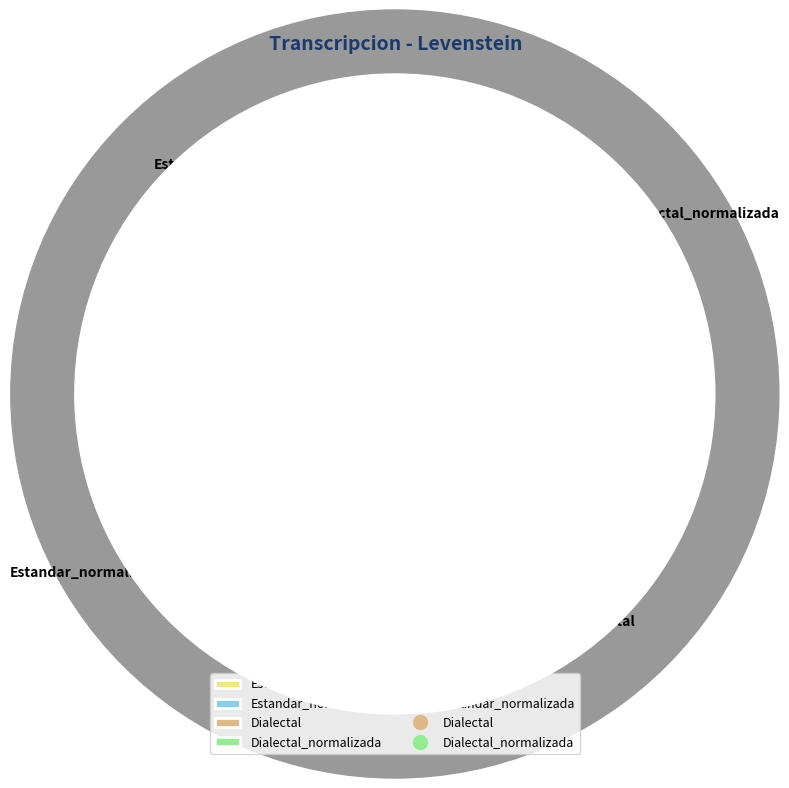

To the nearest percent, what is the combined percentage of Dialectal_normalizada and Dialectal?

50%